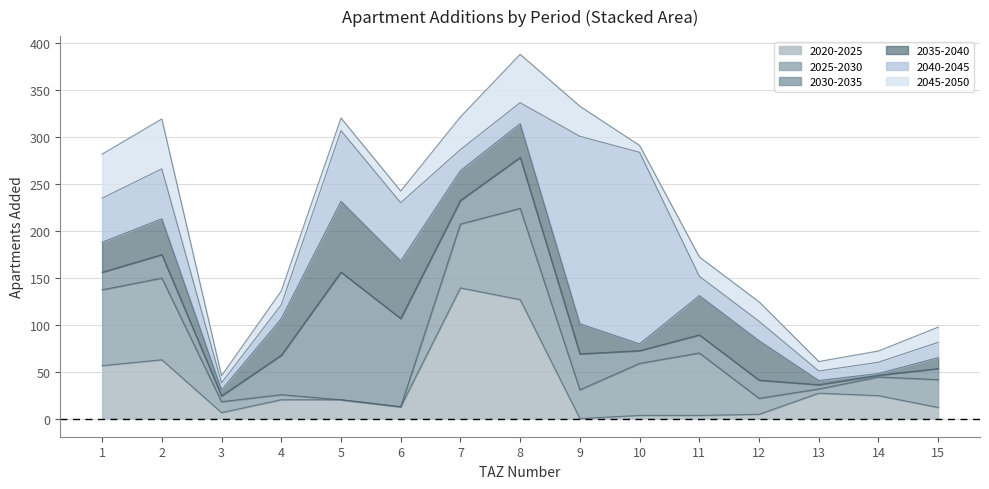

At which category is the sum across all series the highest?

8